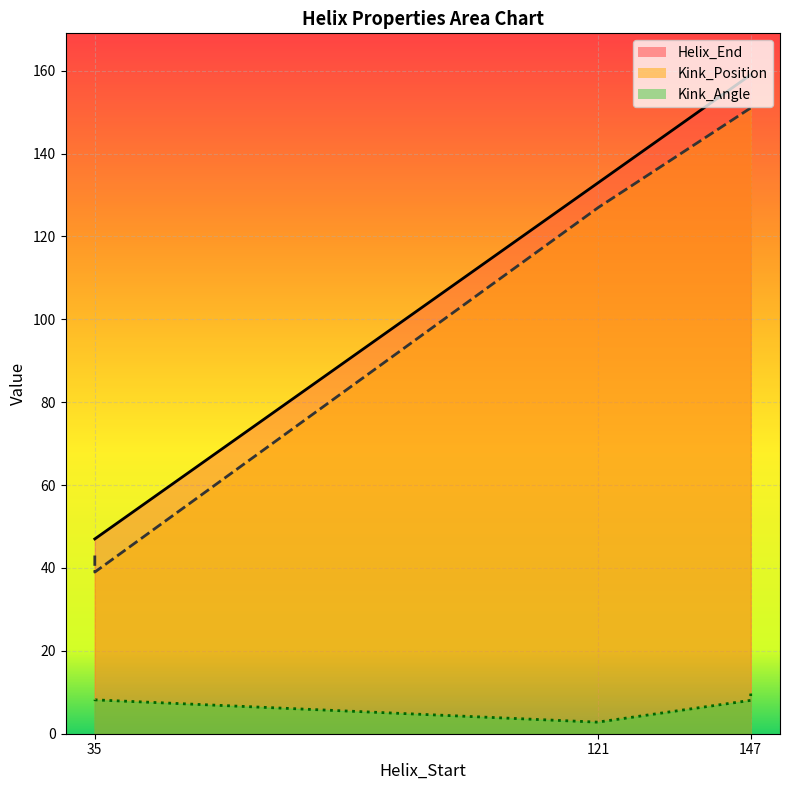

At which category does Helix_End reach its first local peak?

147